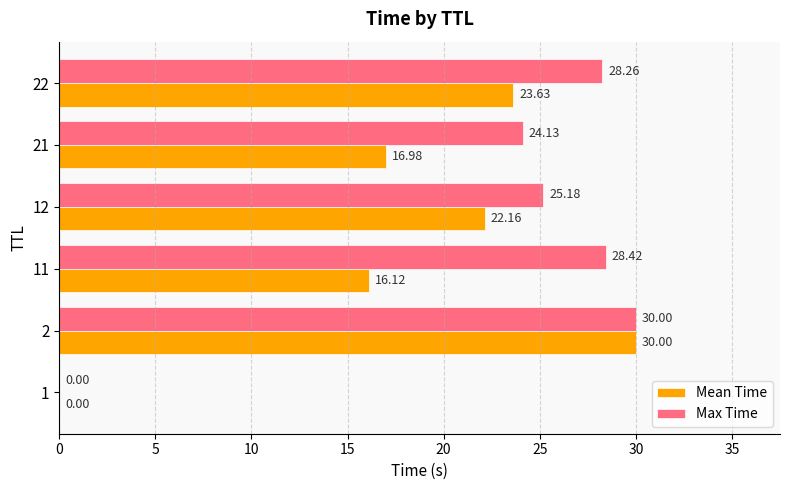

What are all the series names shown in the legend?

Mean Time, Max Time